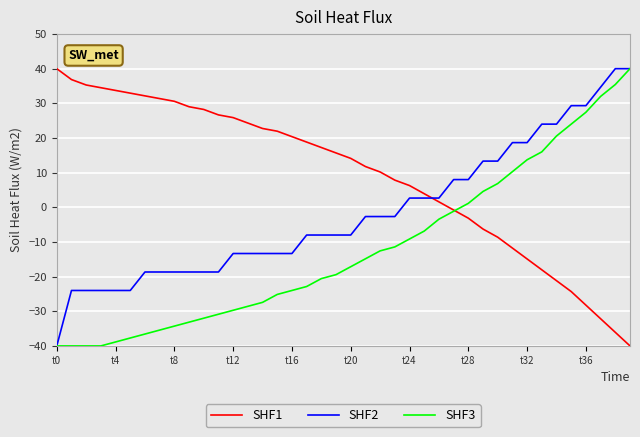

What are all the series names shown in the legend?

SHF1, SHF2, SHF3